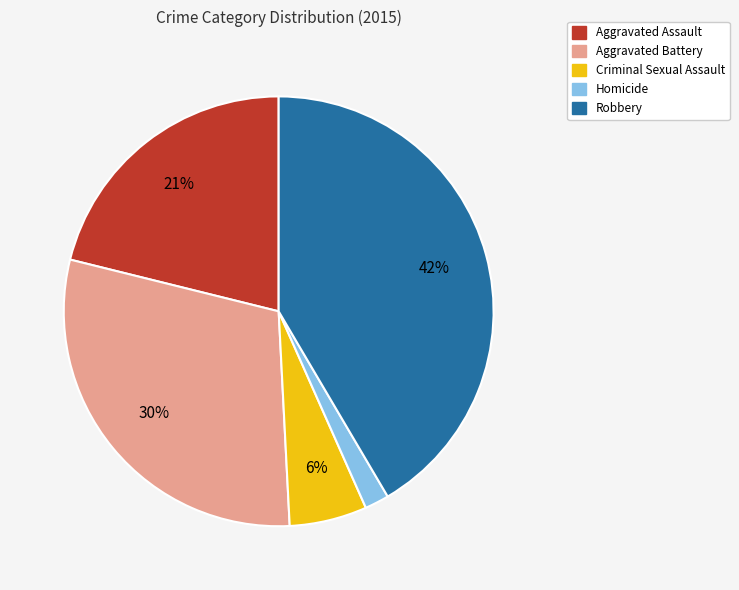

The Criminal Sexual Assault slice represents 1% of the pie. True or false?

False